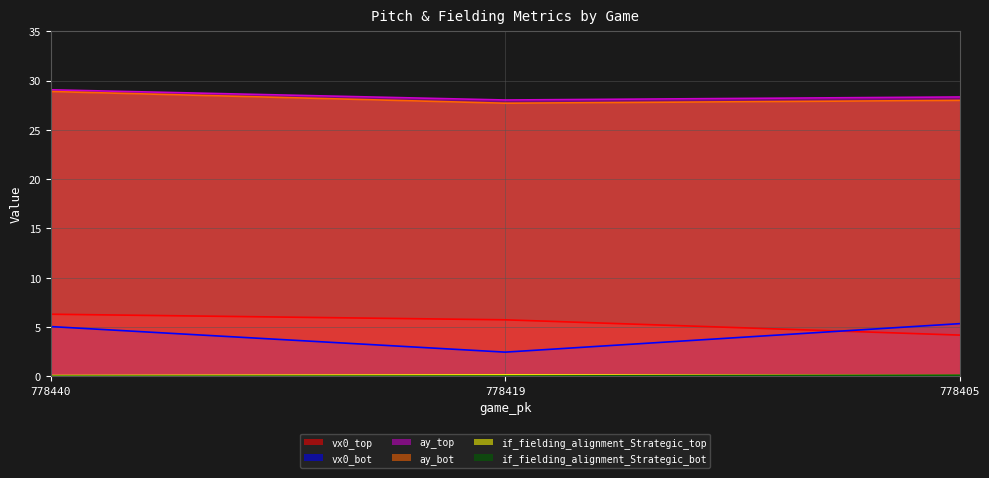

Rank the series by their maximum value, from lowest to highest.

if_fielding_alignment_Strategic_bot, if_fielding_alignment_Strategic_top, vx0_bot, vx0_top, ay_bot, ay_top